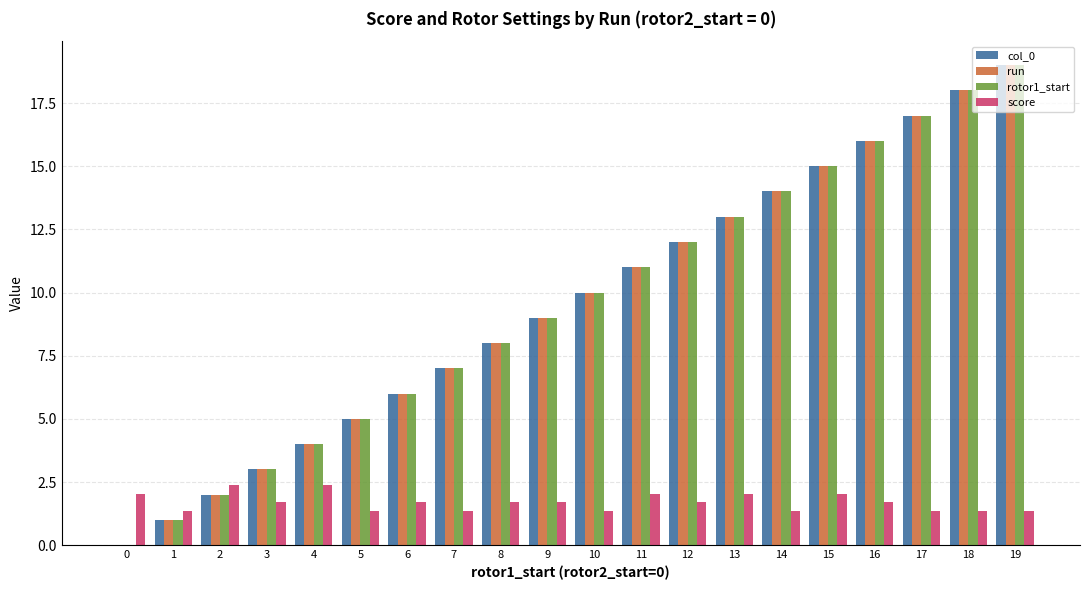

Are the bars horizontal?

No